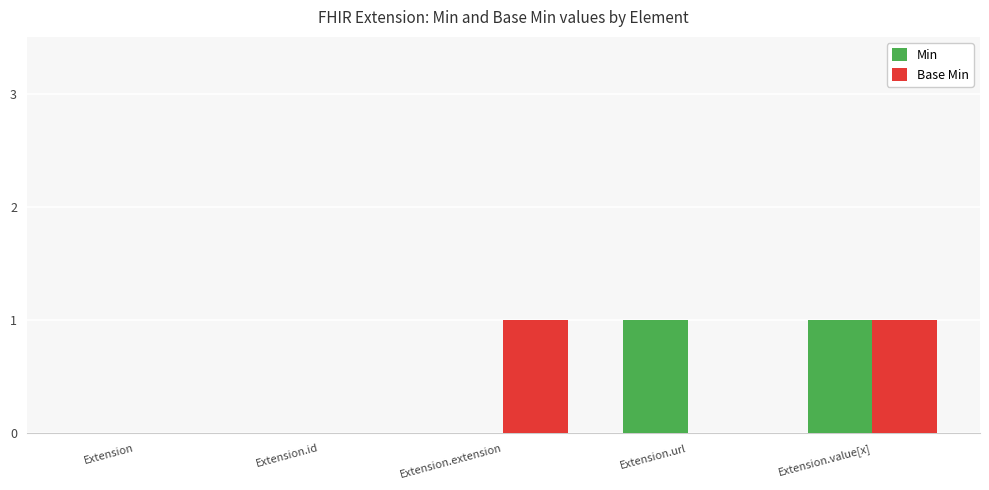

The value of Base Min at Extension.id is 0. True or false?

True